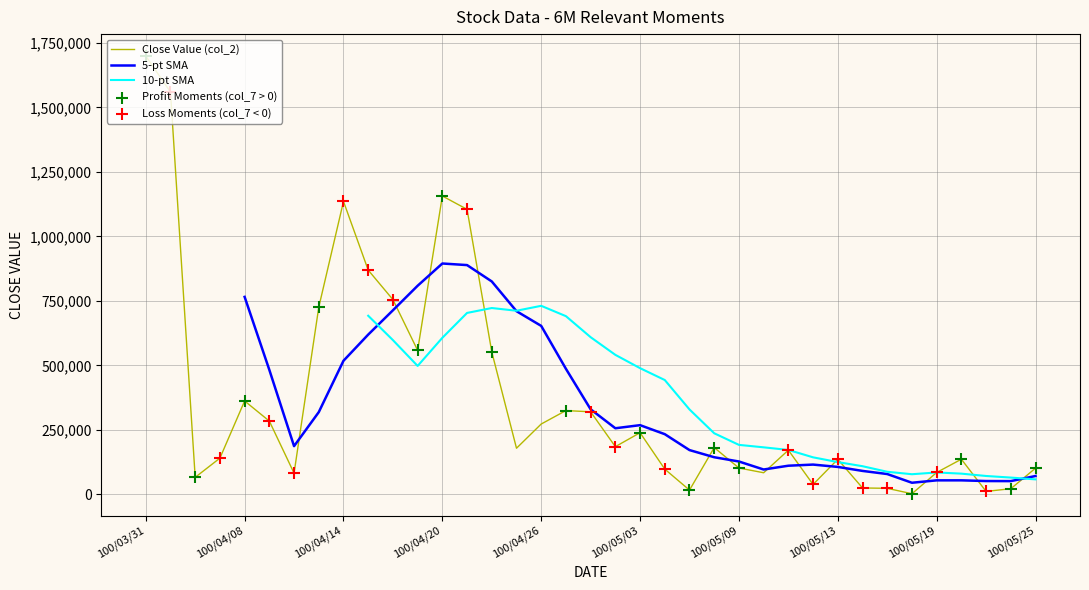

Which has a higher value, 25 or 2?

25